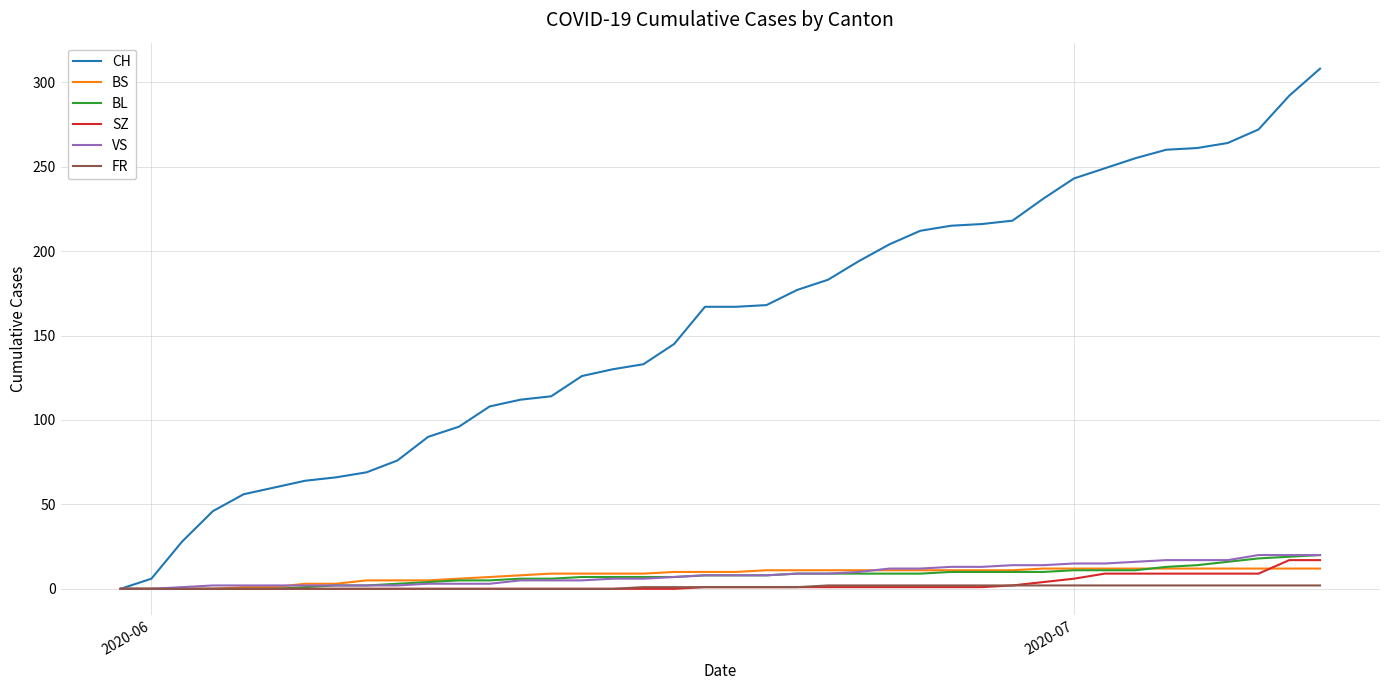

What is the greatest value displayed?

308